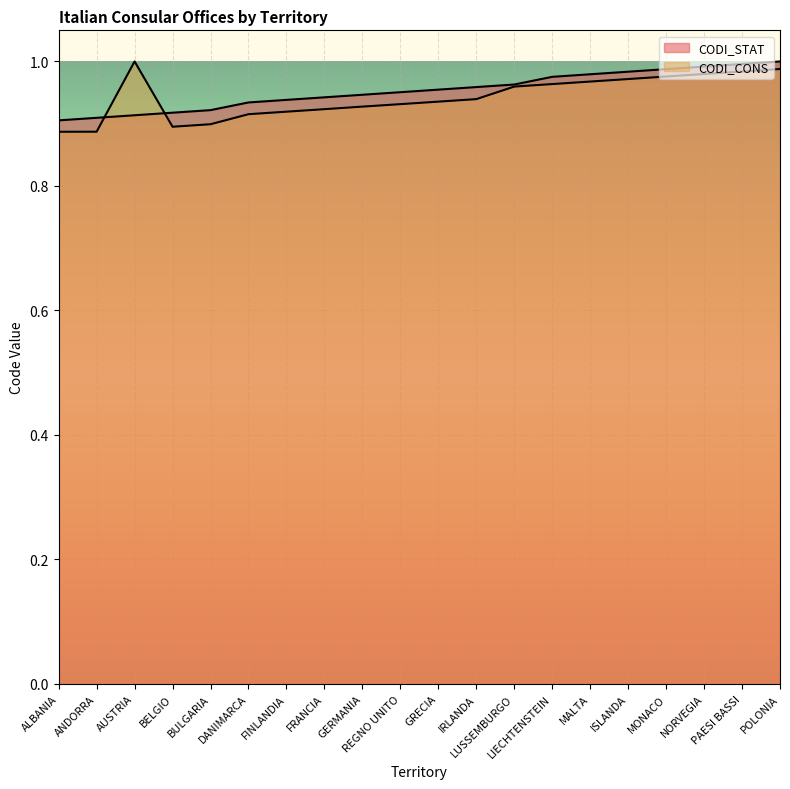

Between BELGIO and MALTA, which series saw the biggest shift?

CODI_CONS